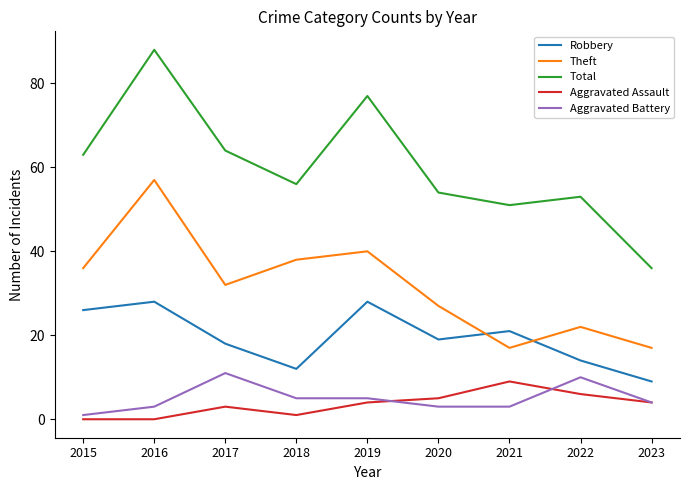

Which series has the largest range (max minus min)?

Total